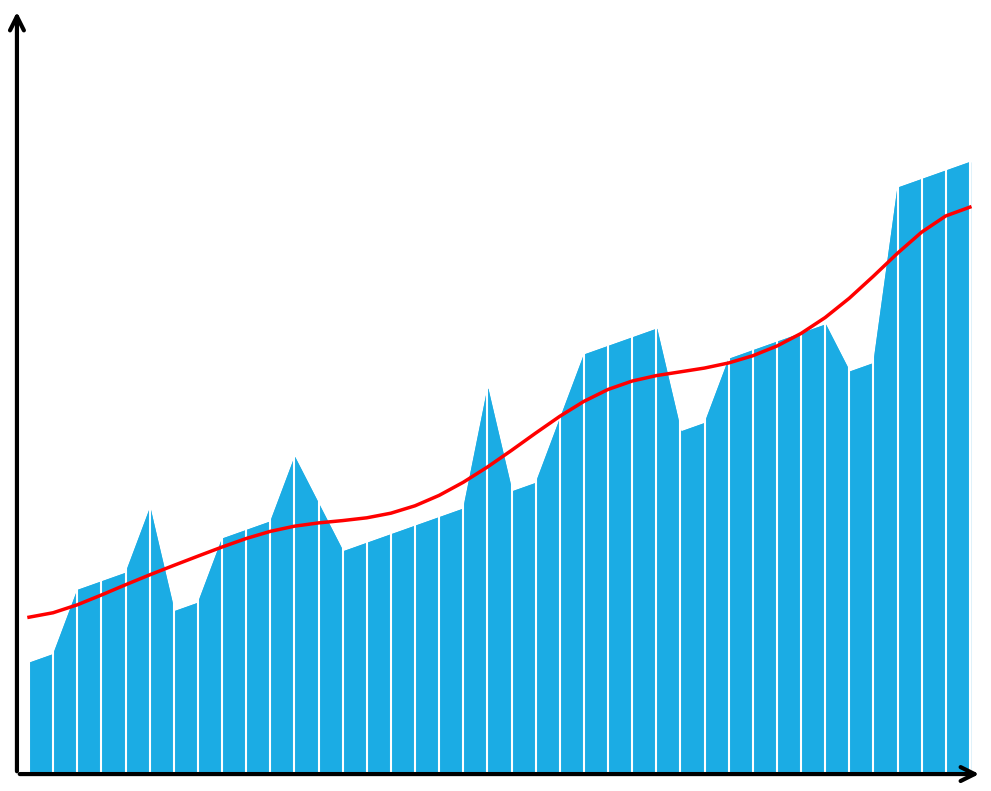

What is the minimum value shown in the chart?

2.8